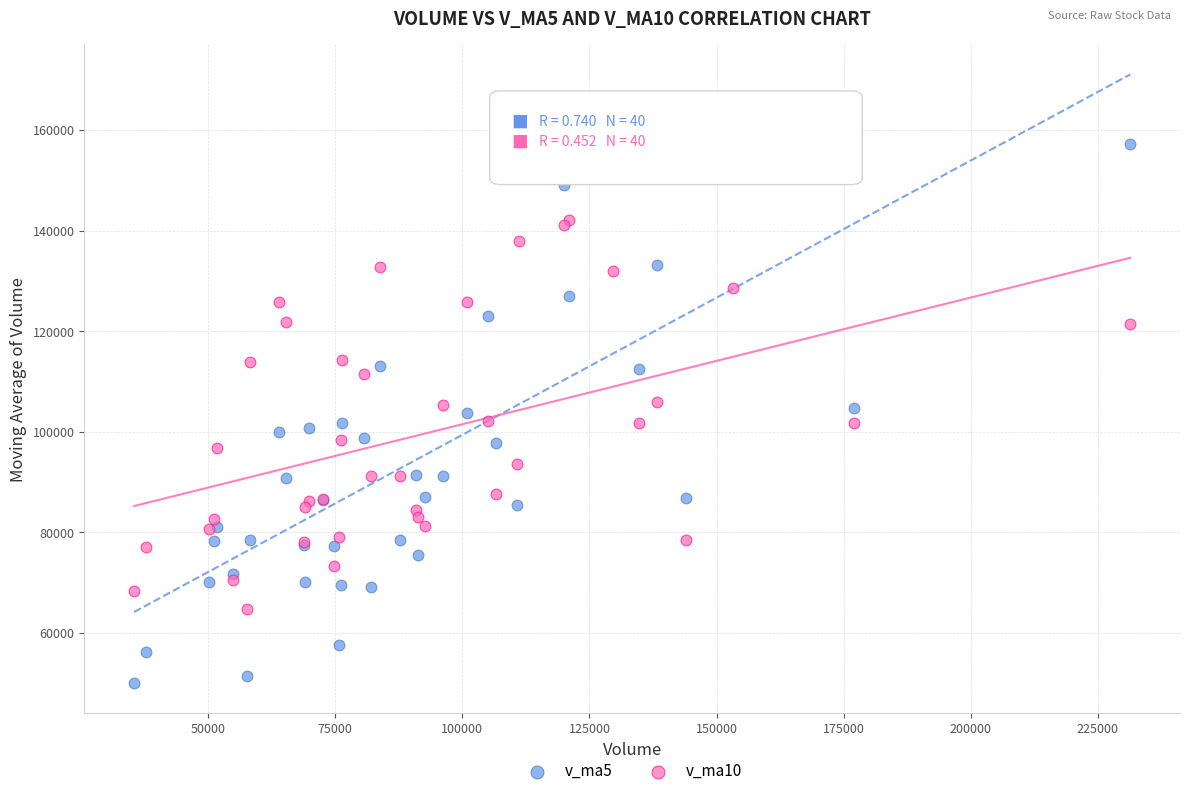

Which series contains the lowest Y value?

v_ma5